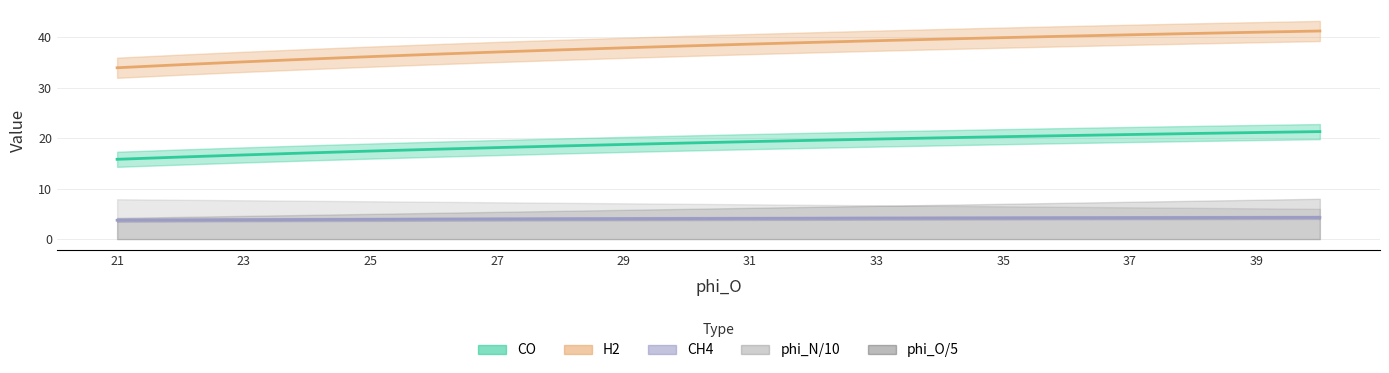

How many data points does each series have?

20